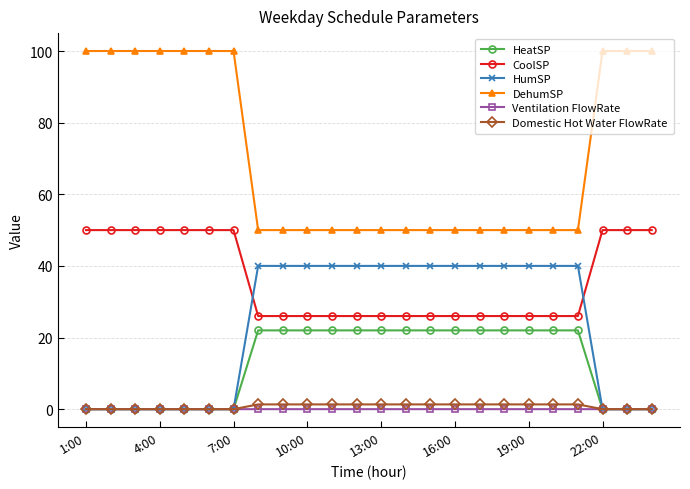

What is the value of the DehumSP point at the 10th from the left?

50.0